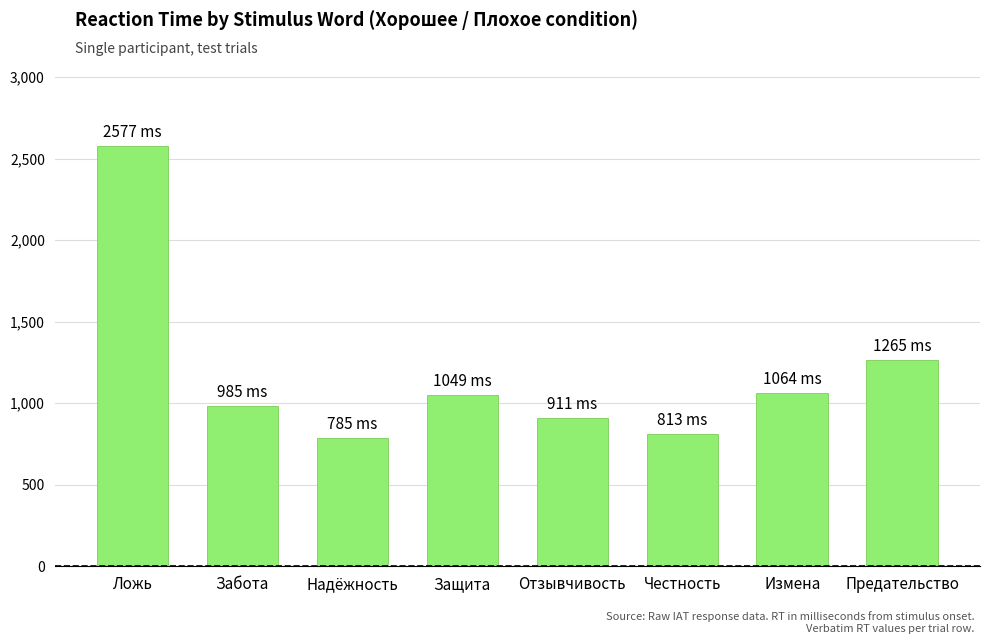

What is the sum of all values?

9449